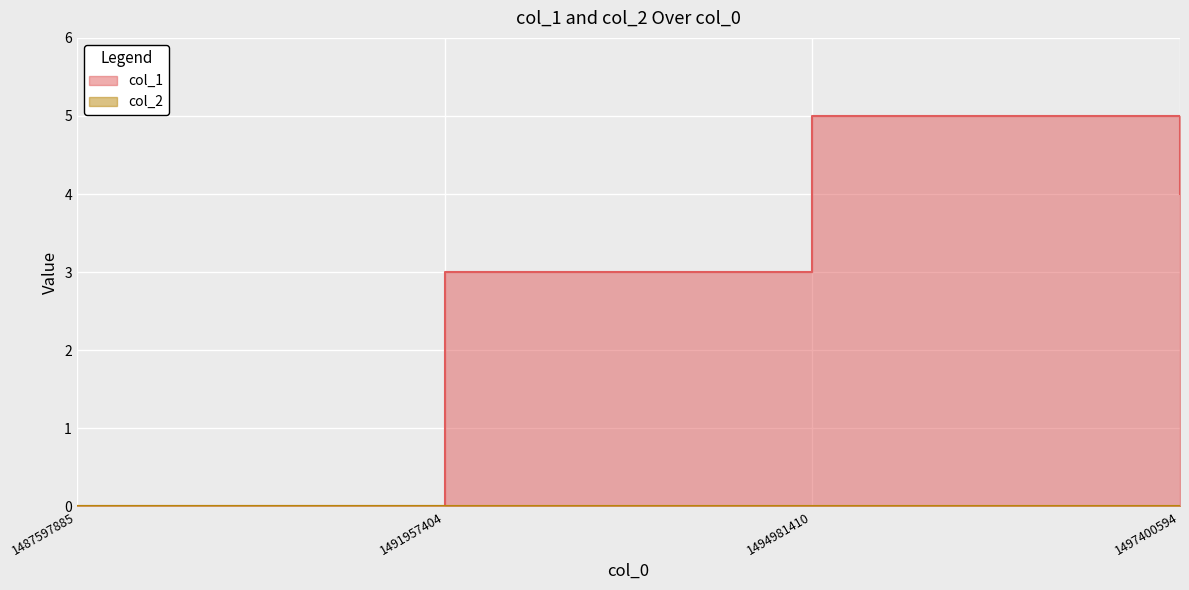

How many values are between 3 and 5?

3